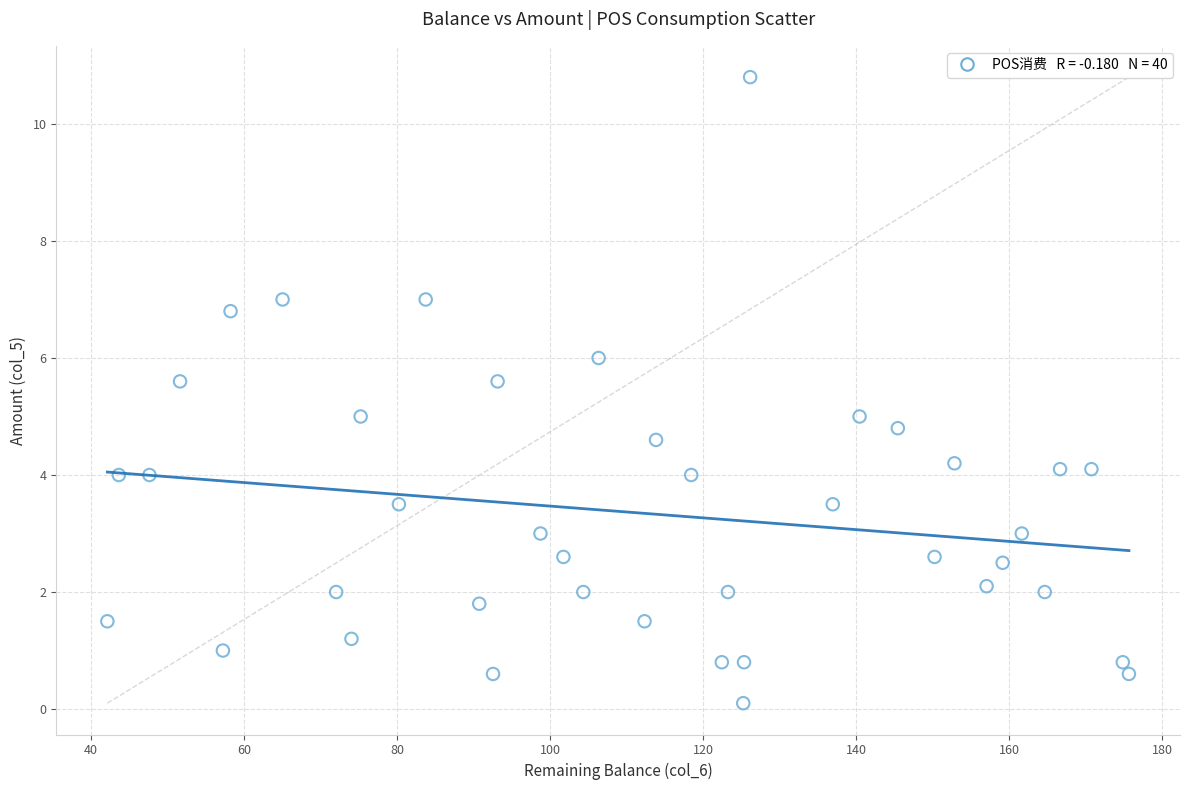

What is the range of Y values (max minus min)?

10.7